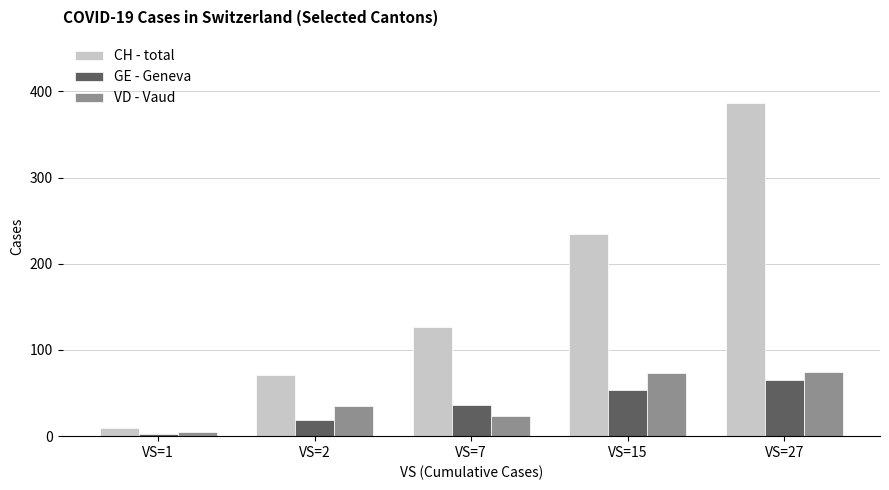

Reading right to left, list all the values displayed in this chart.

CH - total: 386	235	127	71	9
GE - Geneva: 65	54	36	19	3
VD - Vaud: 75	73	23	35	5